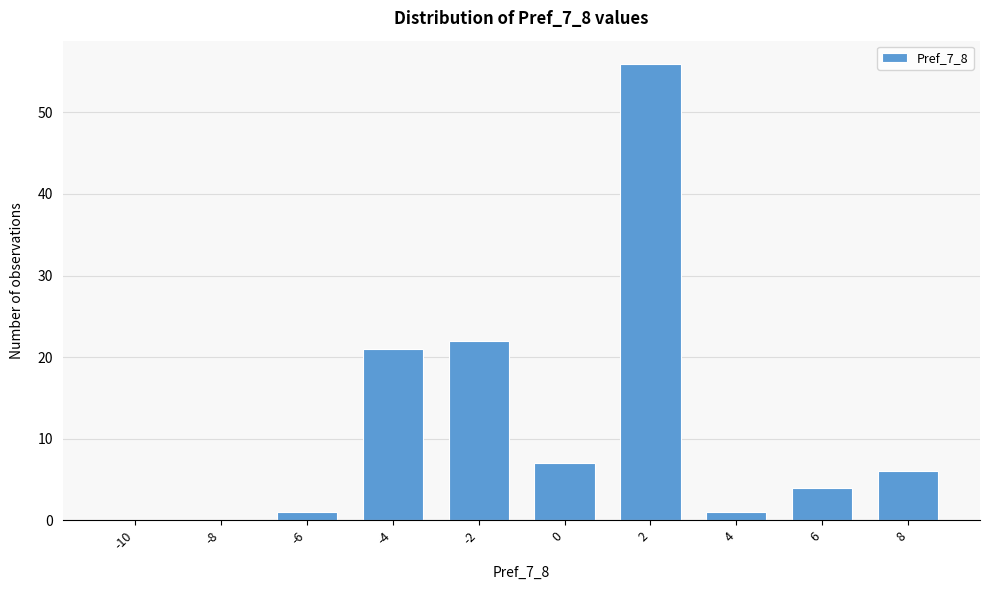

Reading left to right, extract all data points from this chart.

-10=0	-8=0	-6=1	-4=21	-2=22	0=7	2=56	4=1	6=4	8=6